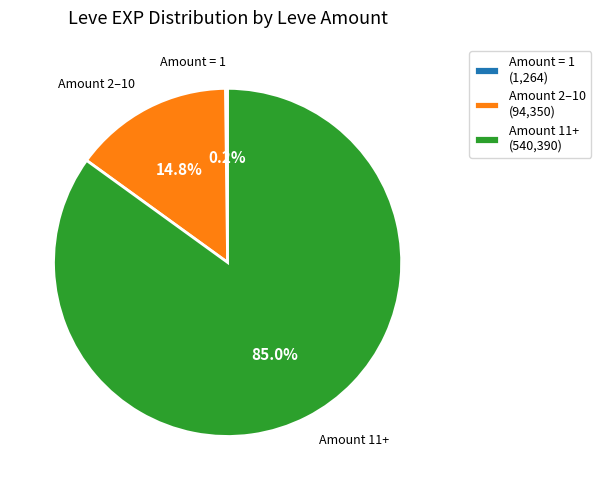

Combined, do Amount 2–10 (94,350) and Amount 11+ (540,390) account for over 50%?

Yes